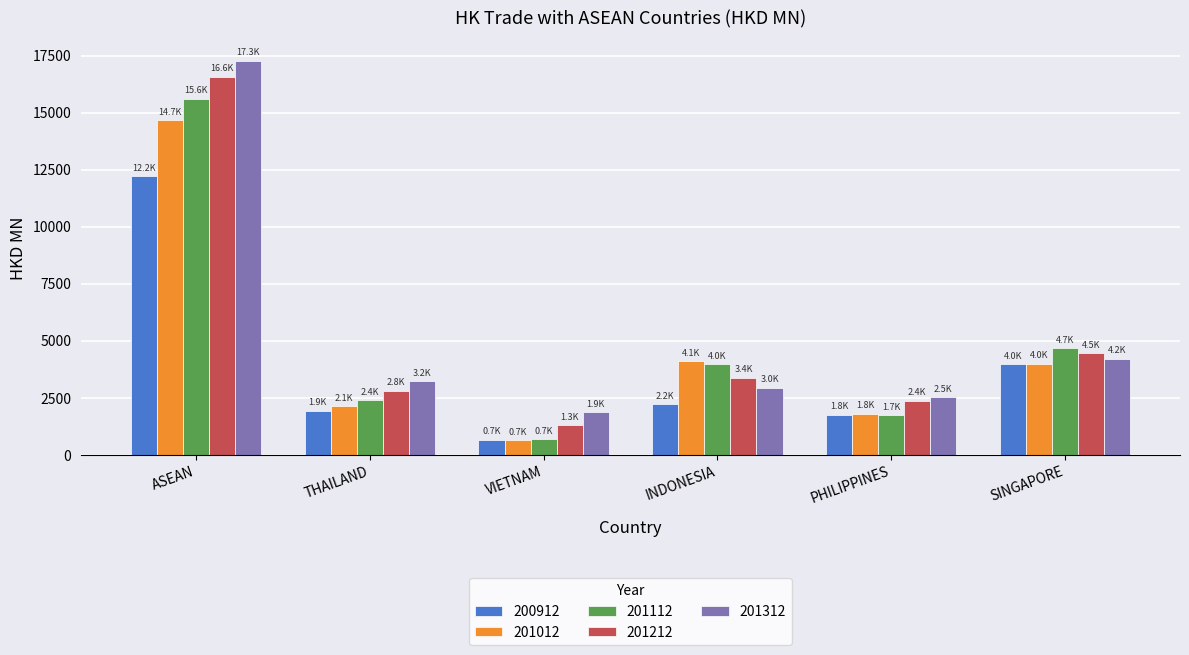

What is the total value across all series at ASEAN?

76354.6